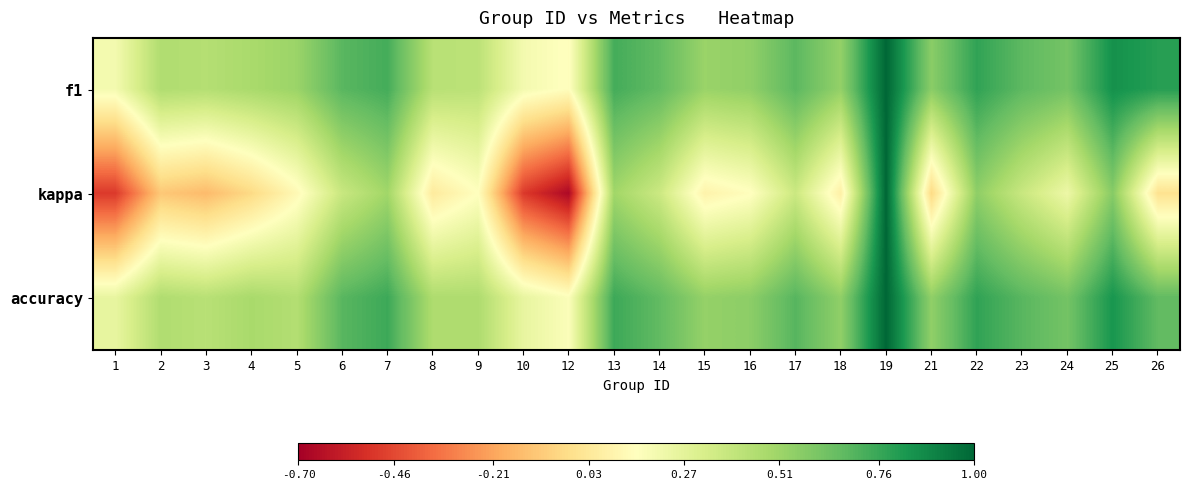

At which category does the chart reach its minimum across all series?

12